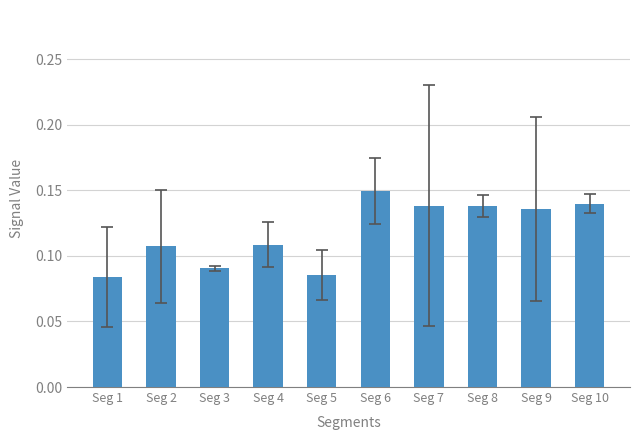

What is the sum of the values at Seg 9 and Seg 10?

0.3